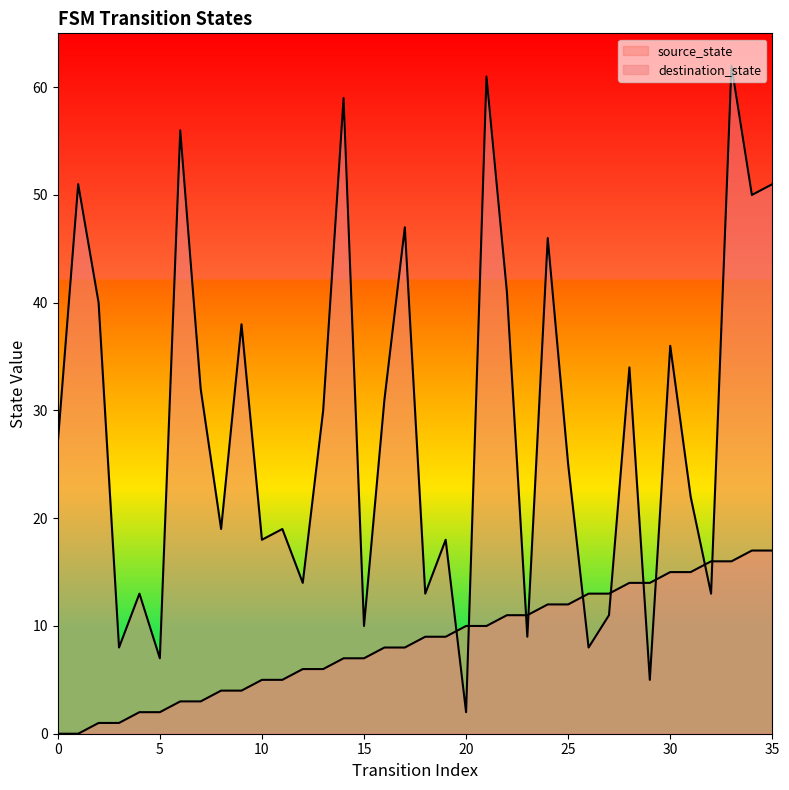

Which series has the largest total across all categories?

destination_state